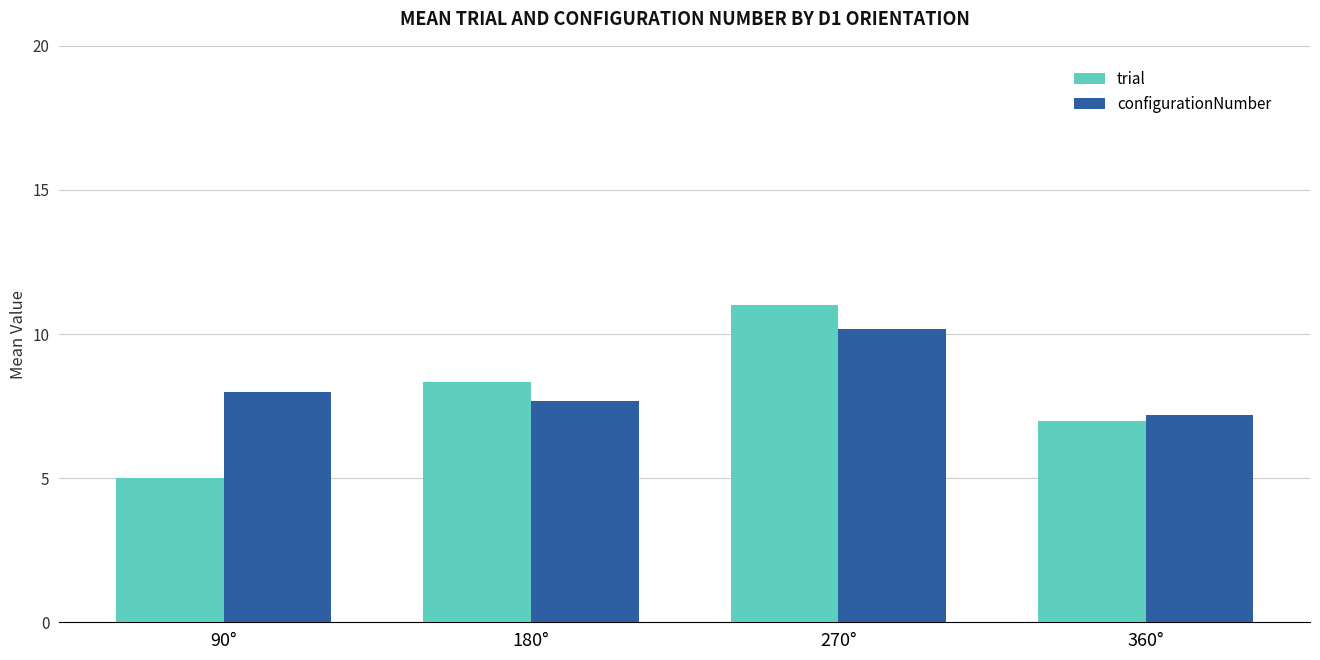

Between 90° and 180°, which series saw the biggest shift?

trial